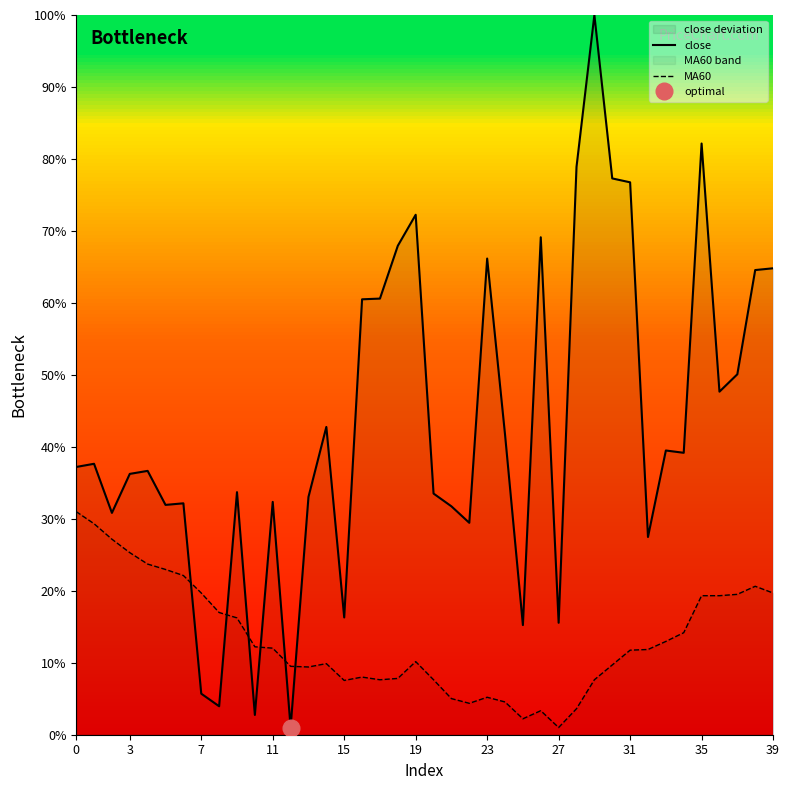

At which label does MA60 reach its minimum?

27